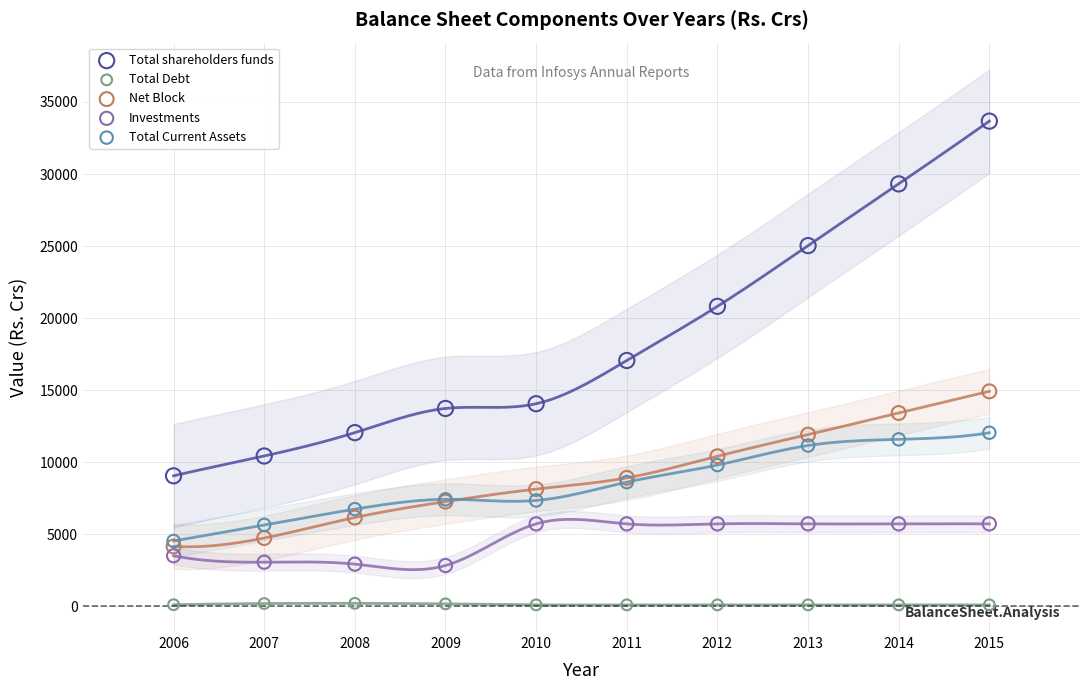

What are all the series names shown in the legend?

Total shareholders funds, Total Debt, Net Block, Investments, Total Current Assets